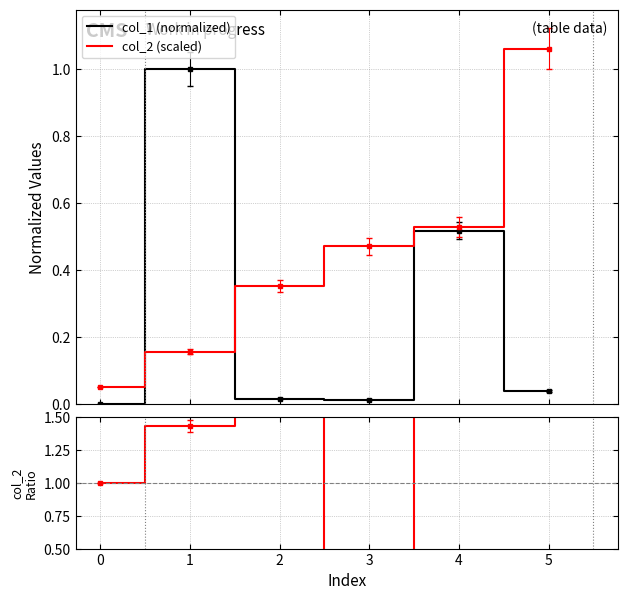

Reading right to left, list all the values displayed in this chart.

col_1 (normalized): 0.0	0.5	0.0	0.0	1.0	0.0
col_2 (scaled): 1.1	0.5	0.5	0.4	0.2	0.1
col_2 ratio: 5.1	2.9	-0.7	2.2	1.4	1.0